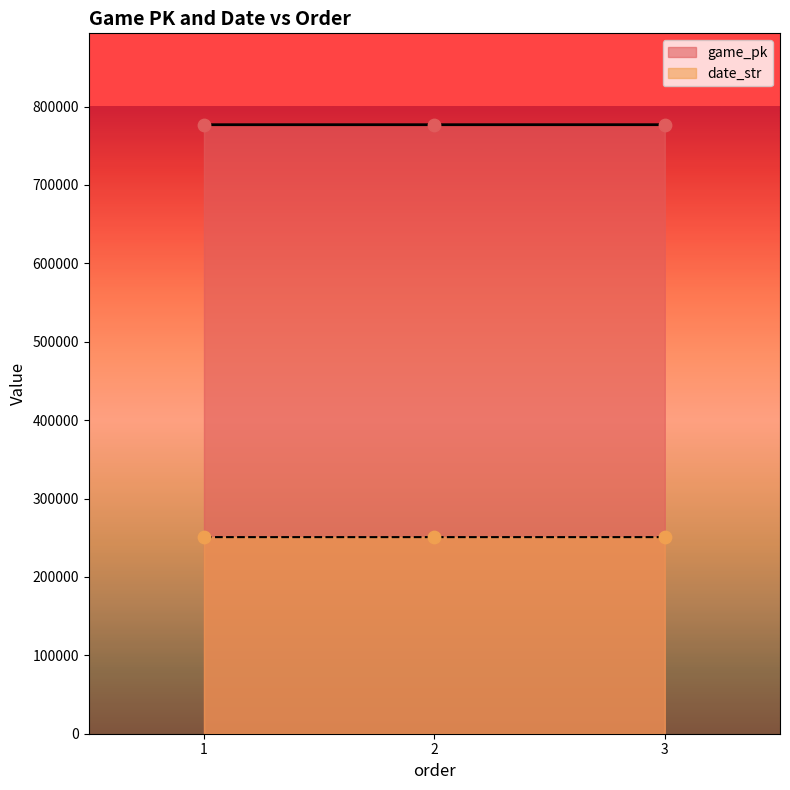

Is the value of game_pk at 2 greater than the value of date_str at 1?

Yes